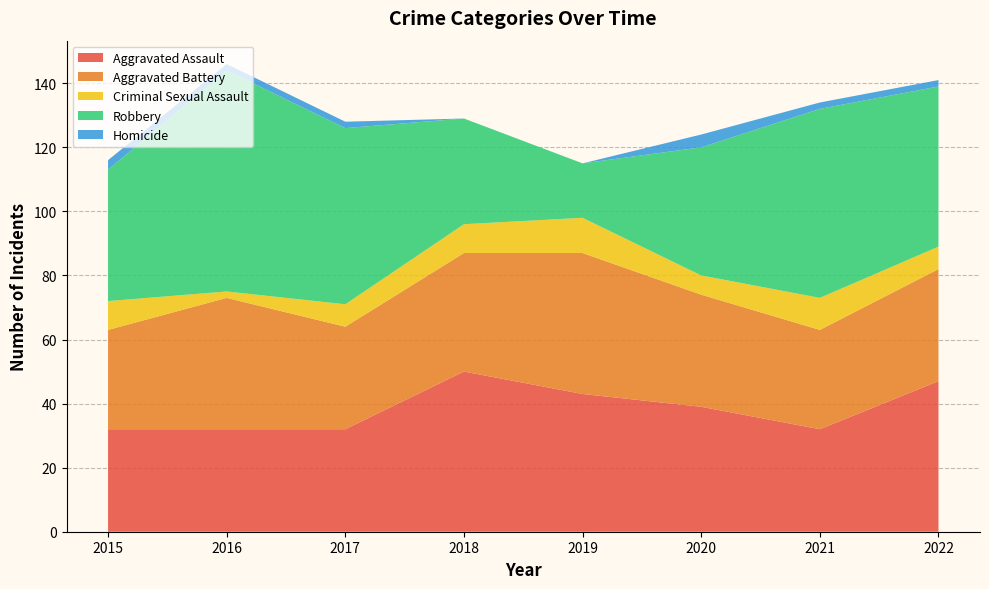

Reading left to right, list all the values displayed in this chart.

Aggravated Assault: 32	32	32	50	43	39	32	47
Aggravated Battery: 31	41	32	37	44	35	31	35
Criminal Sexual Assault: 9	2	7	9	11	6	10	7
Robbery: 41	69	55	33	17	40	59	50
Homicide: 3	2	2	0	0	4	2	2